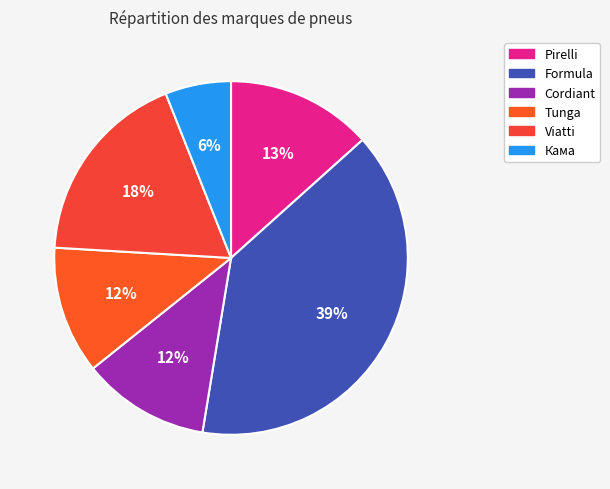

How many segments does this pie chart have?

6